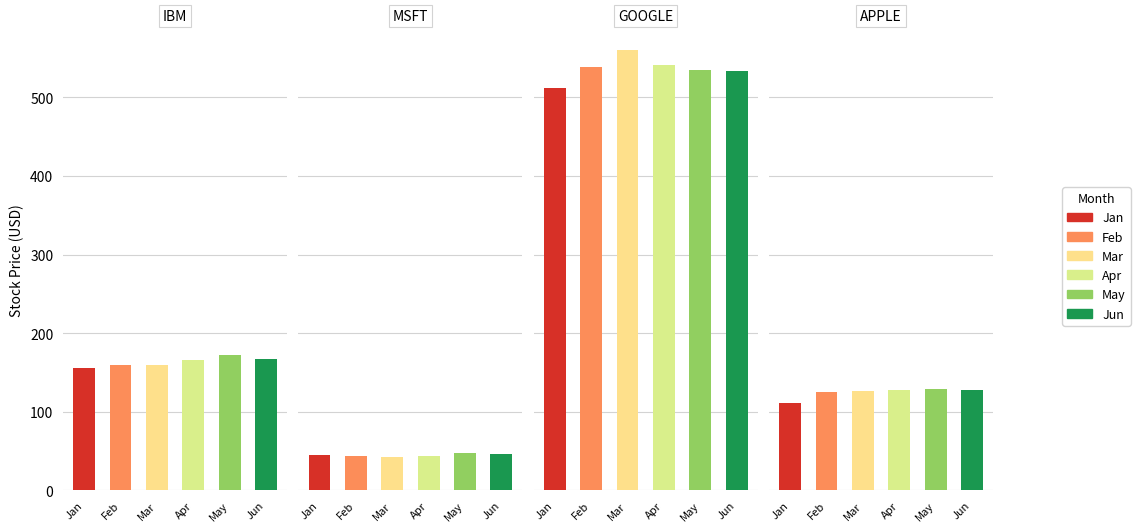

Reading right to left, transcribe all the data shown in this chart.

Jan: APPLE=110.6	GOOGLE=512.4	MSFT=45.5	IBM=156.1
Feb: APPLE=125.4	GOOGLE=538.0	MSFT=43.1	IBM=160.0
Mar: APPLE=126.0	GOOGLE=559.7	MSFT=42.1	IBM=159.8
Apr: APPLE=127.3	GOOGLE=540.5	MSFT=43.5	IBM=165.2
May: APPLE=128.8	GOOGLE=535.2	MSFT=47.5	IBM=172.2
Jun: APPLE=127.8	GOOGLE=532.9	MSFT=46.0	IBM=167.2